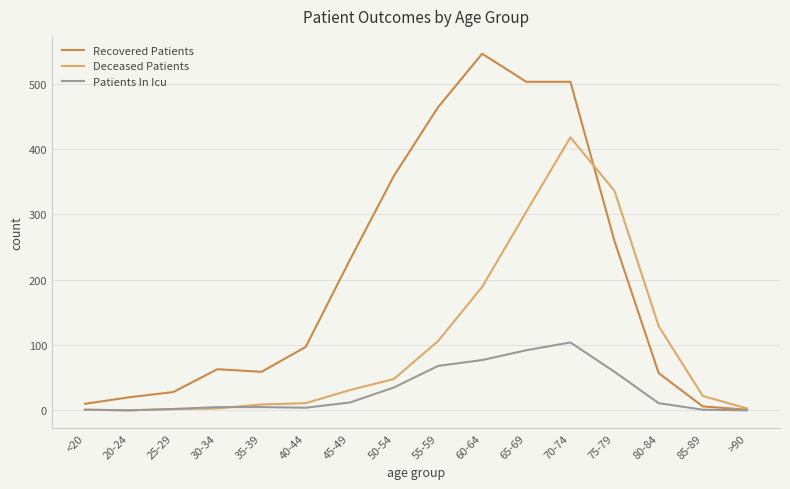

Between <20 and 55-59, which series saw the biggest shift?

Recovered Patients